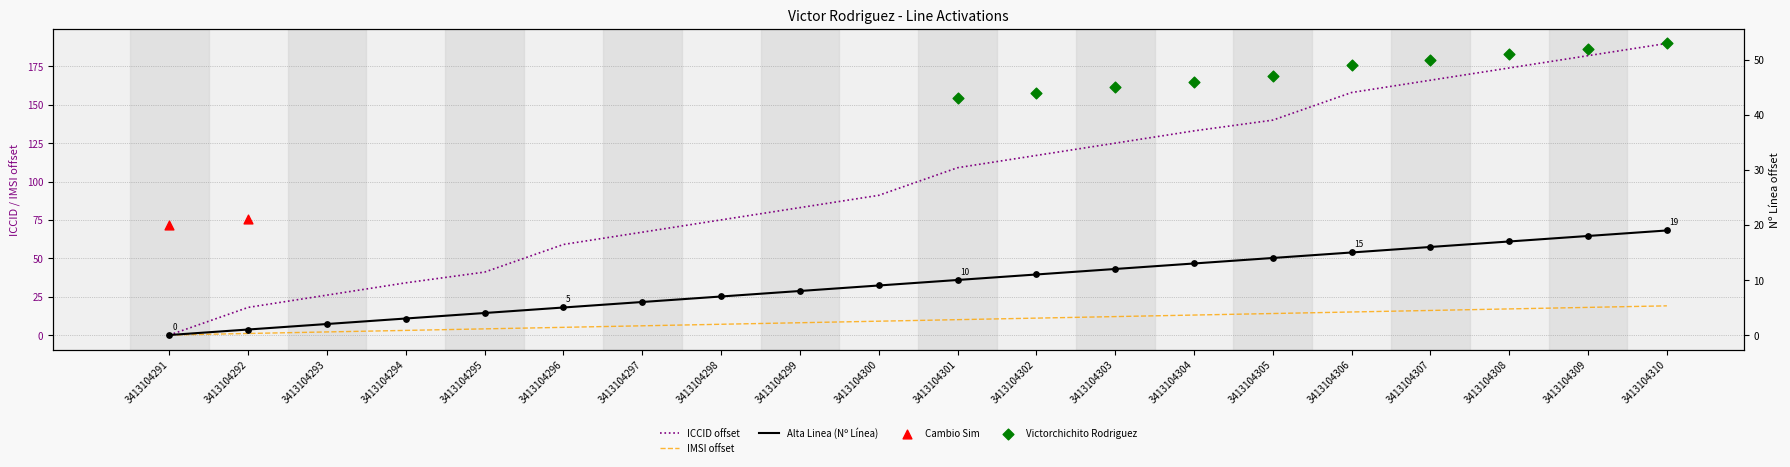

Which has a higher value, 3413104310 or 3413104306?

3413104310